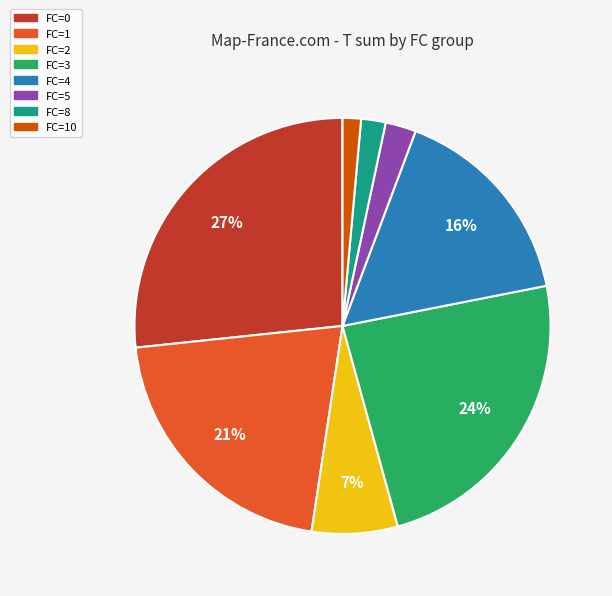

Does any single category account for the majority?

No